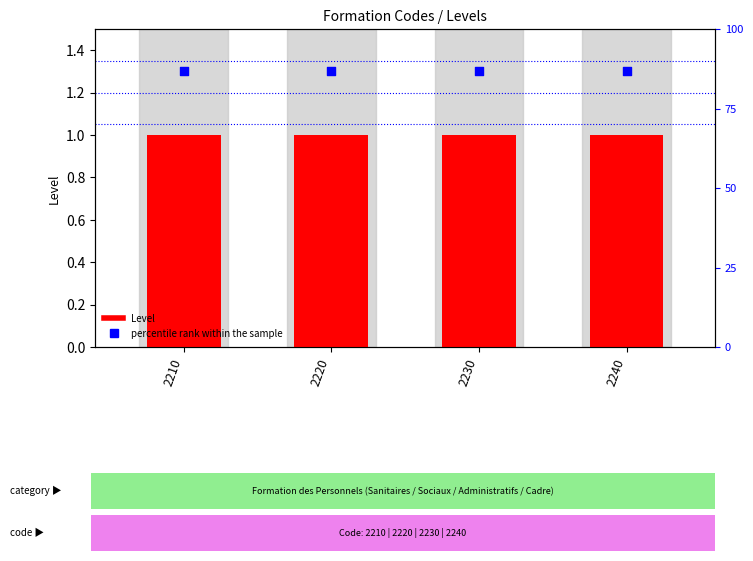

At how many categories does at least one series exceed 1?

4